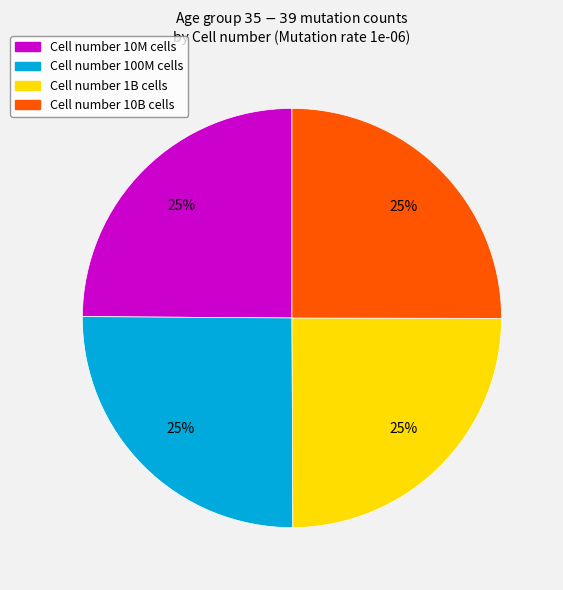

Is there a majority slice in this chart?

No